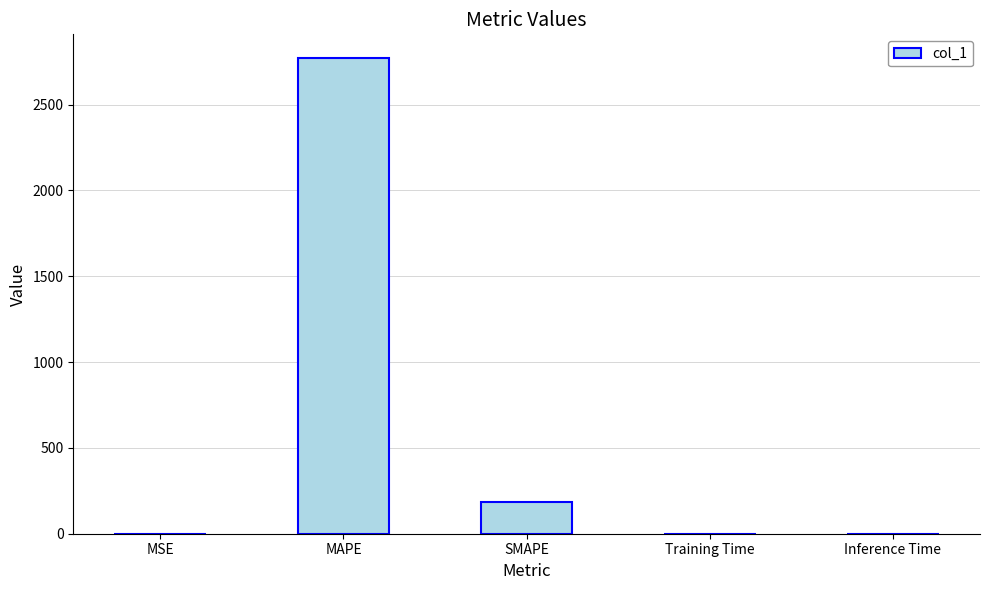

Which category has the highest value across all series?

MAPE